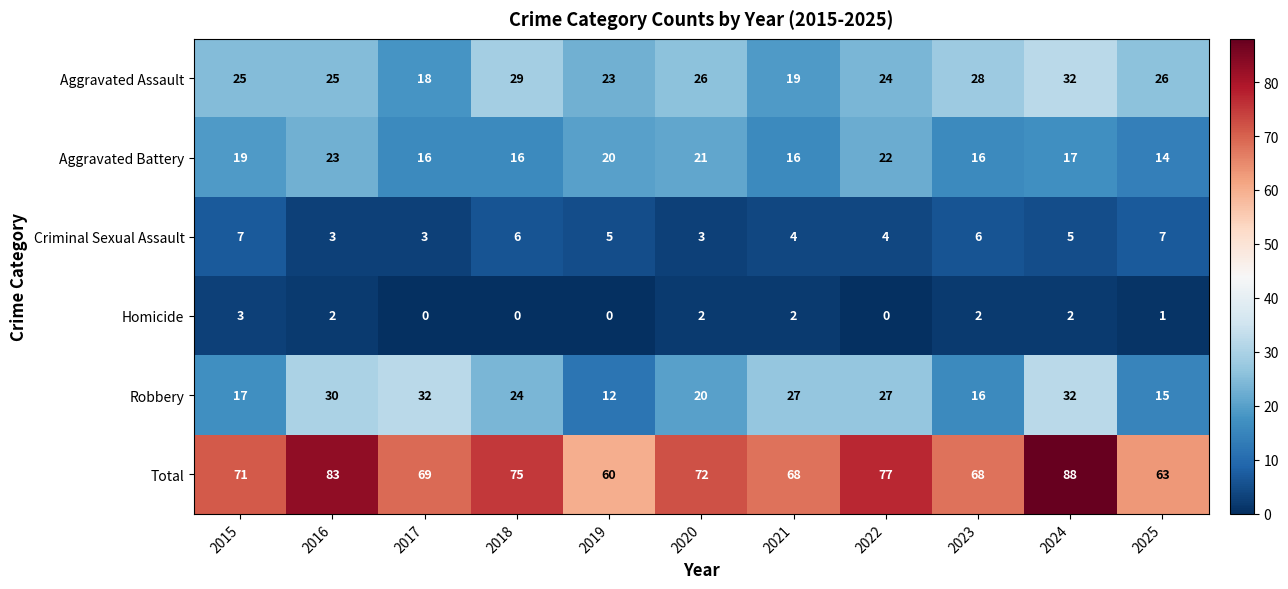

Between 2017 and 2021, which series saw the biggest shift?

Robbery